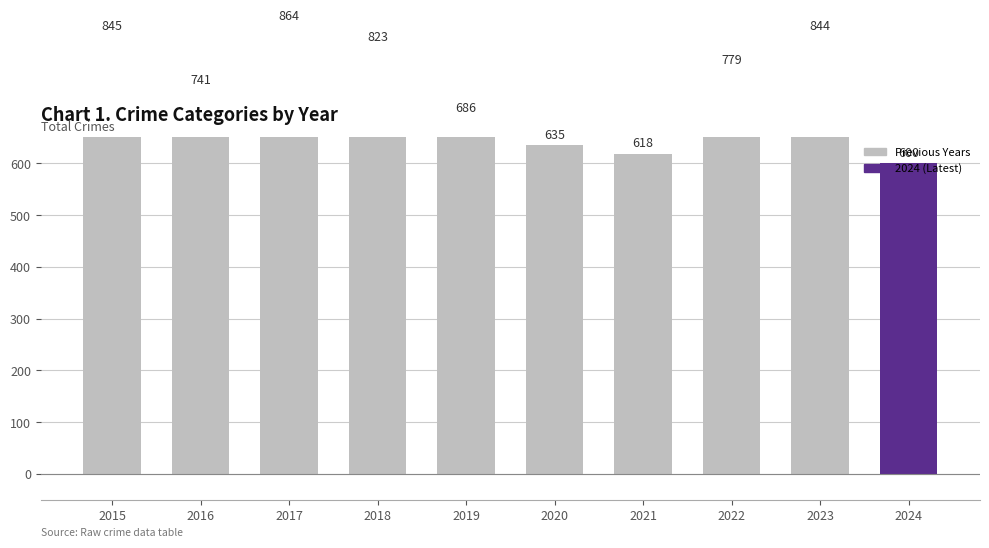

What is the sum of the values at 2020 and 2017?

1499